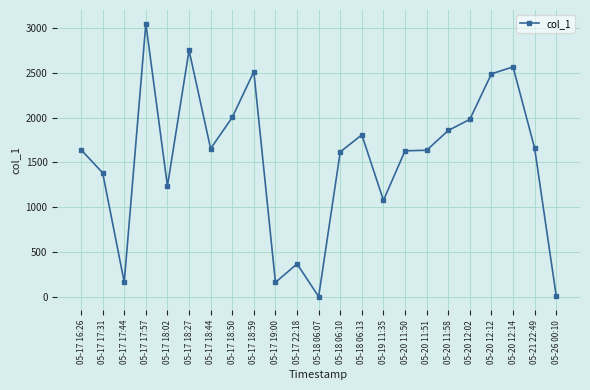

What is the sum of all values?

35220.3